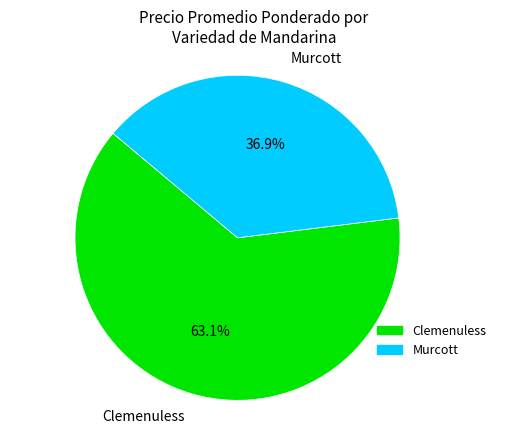

Does Clemenuless represent more than half of the total?

Yes